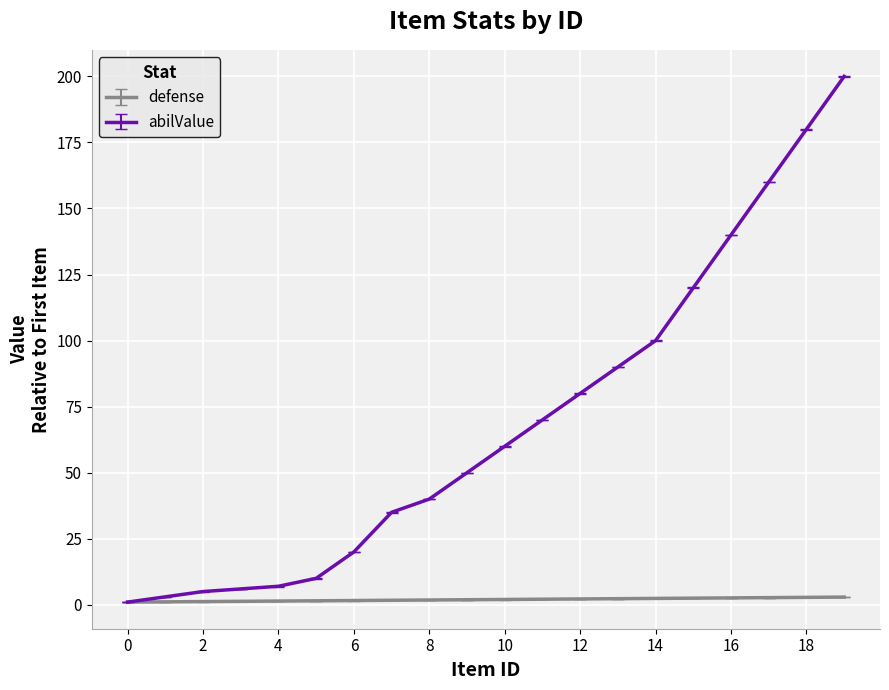

List the series in order of their overall mean, highest first.

abilValue, defense